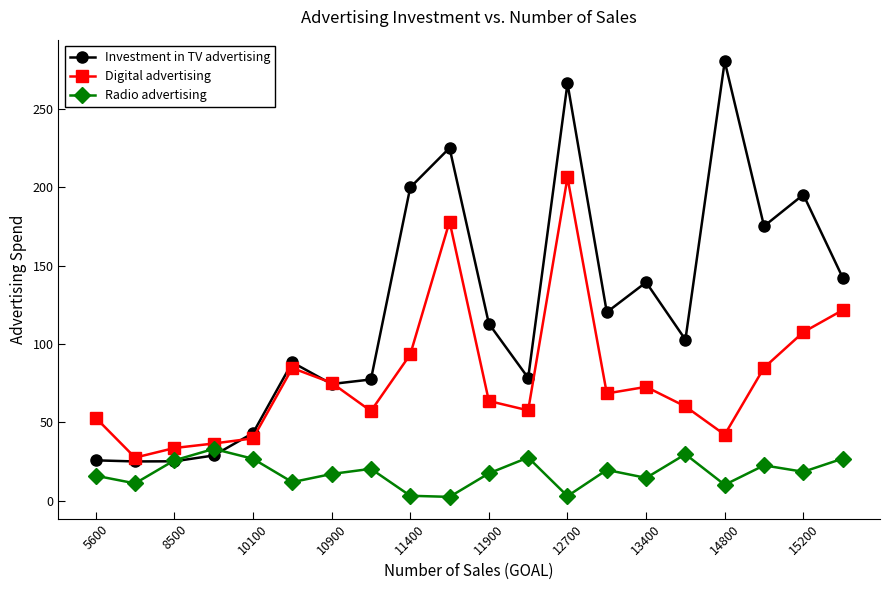

What is the maximum value for Digital advertising?

206.2